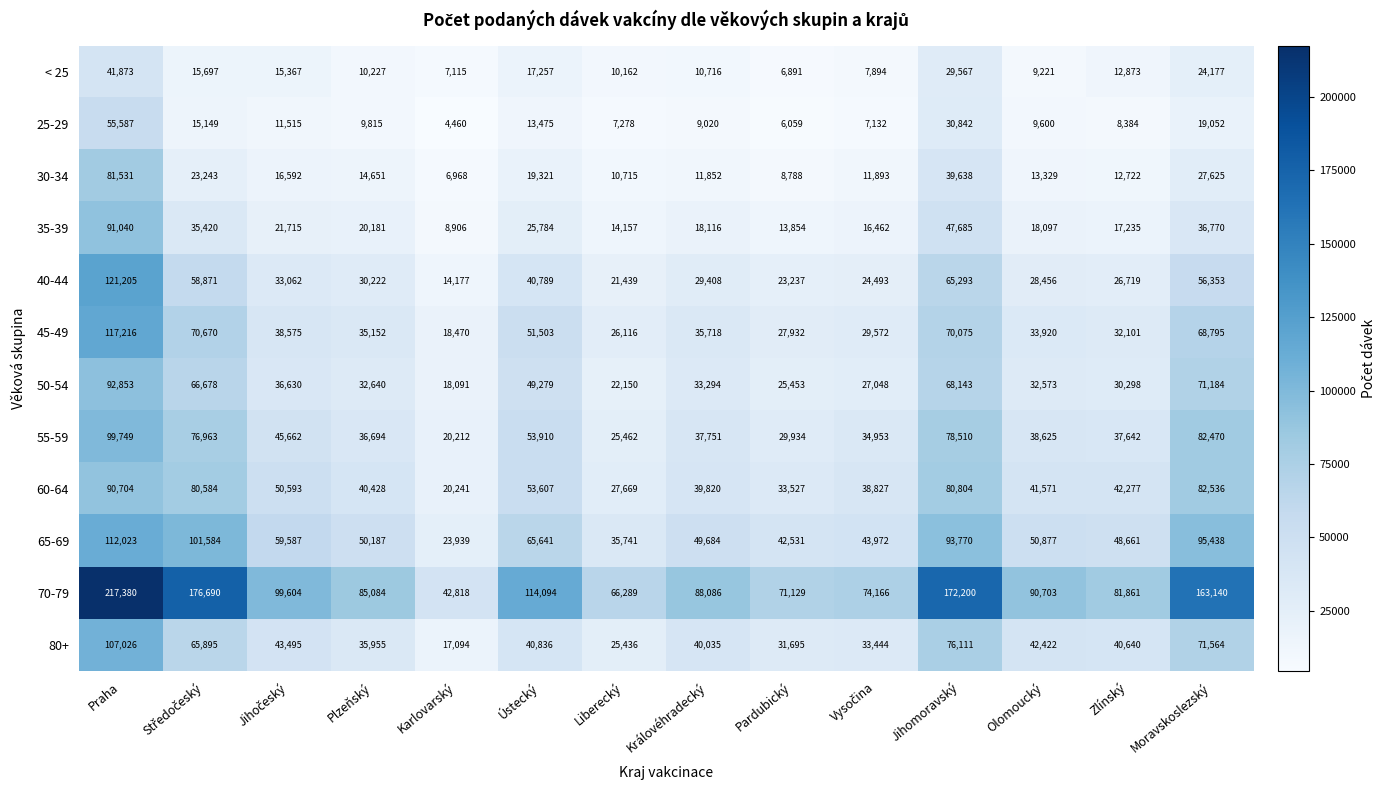

Which series has the largest total across all categories?

70-79